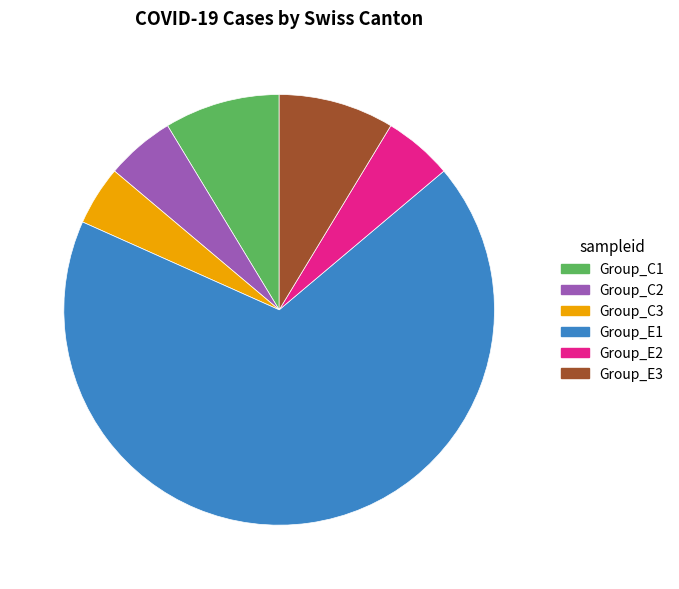

Which category has the biggest portion of the pie?

Group_E1